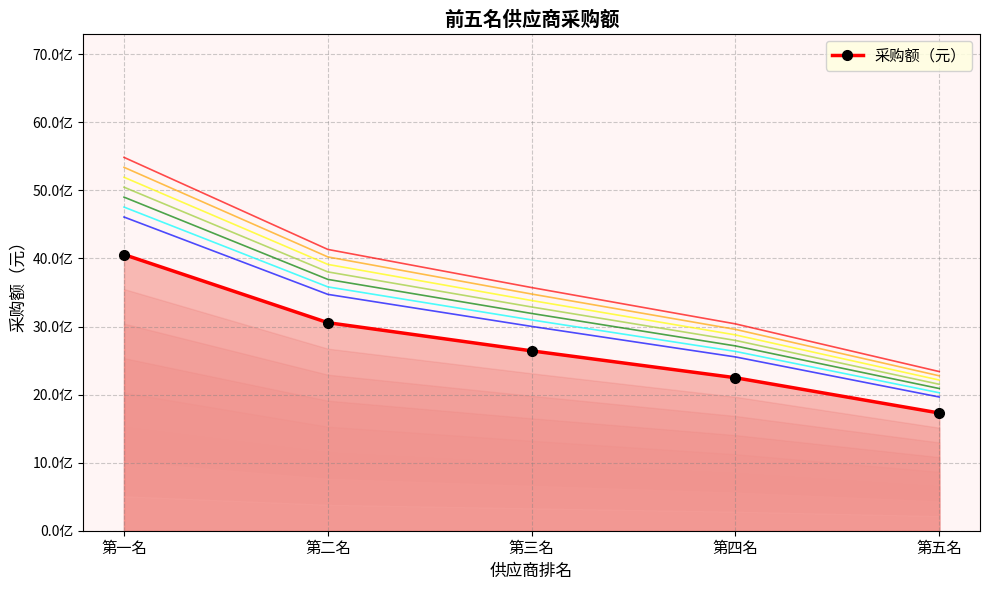

What is the label of the 2nd point from the right?

第四名